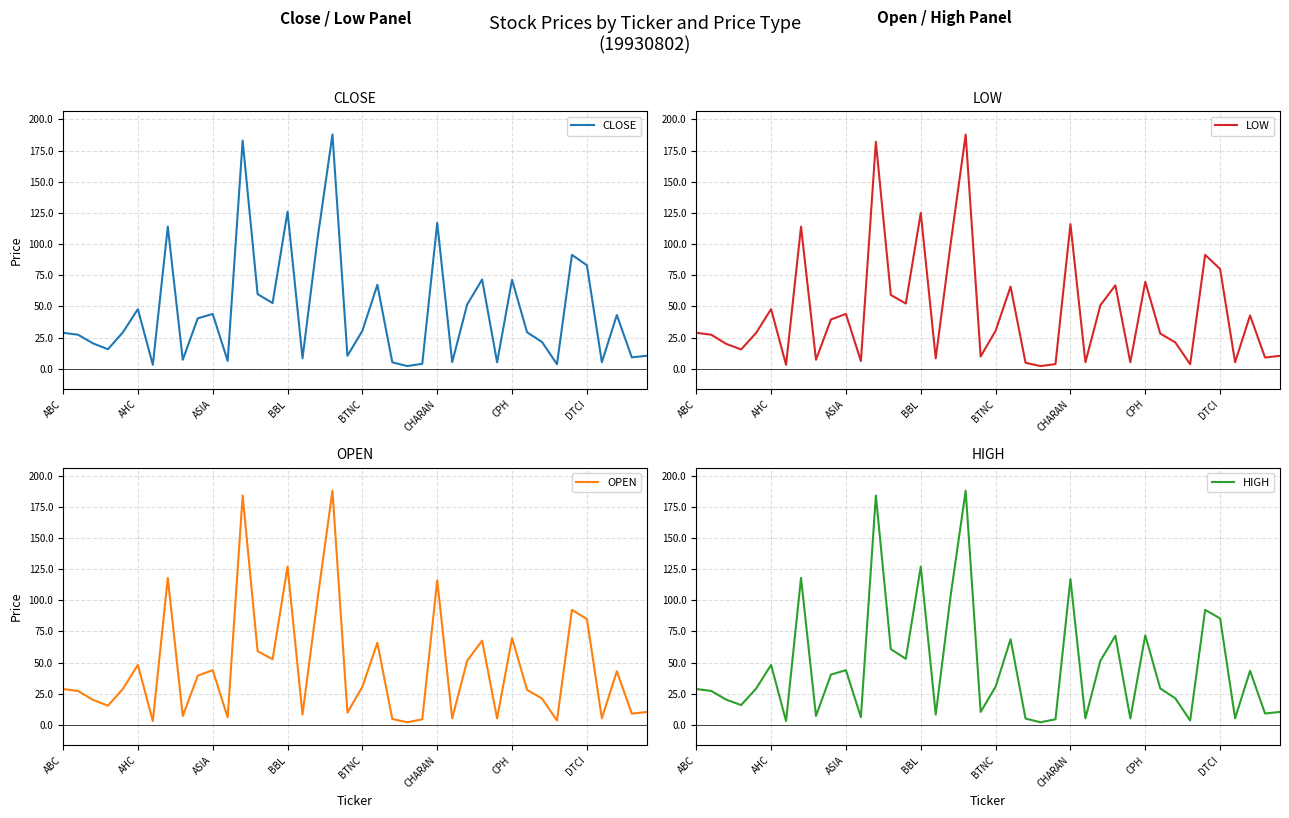

What is the difference between the maximum and minimum values in the OPEN series?

185.6